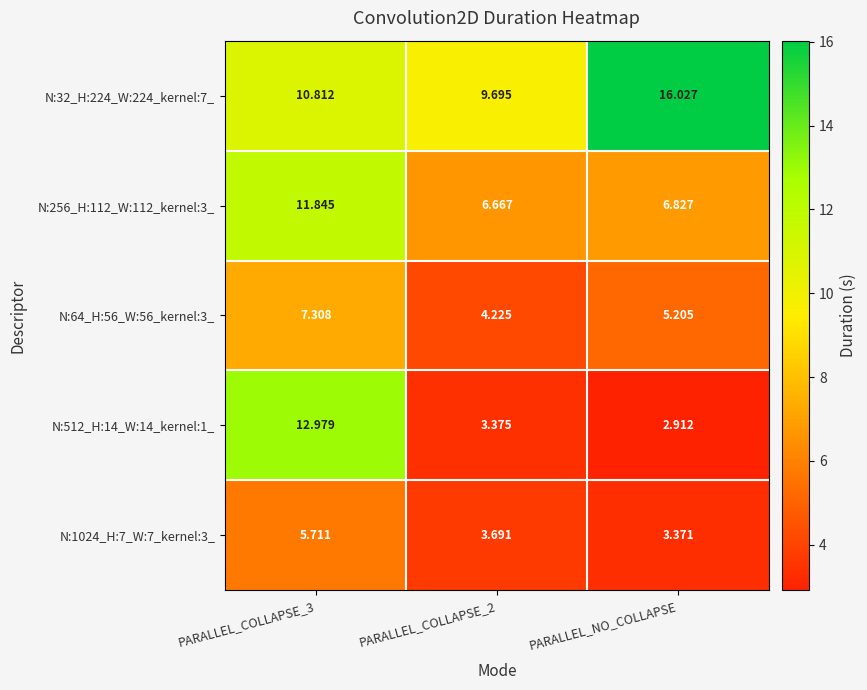

Which label corresponds to the largest value in the chart?

PARALLEL_NO_COLLAPSE